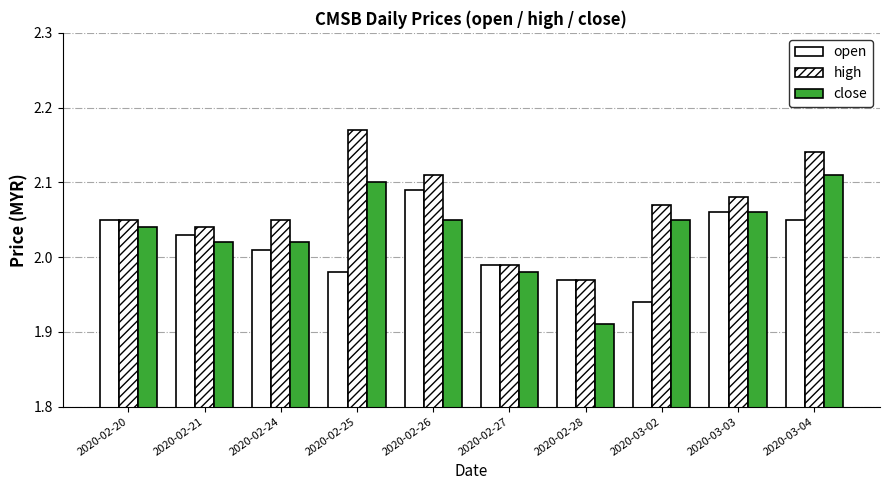

Which series has the widest spread of values?

high